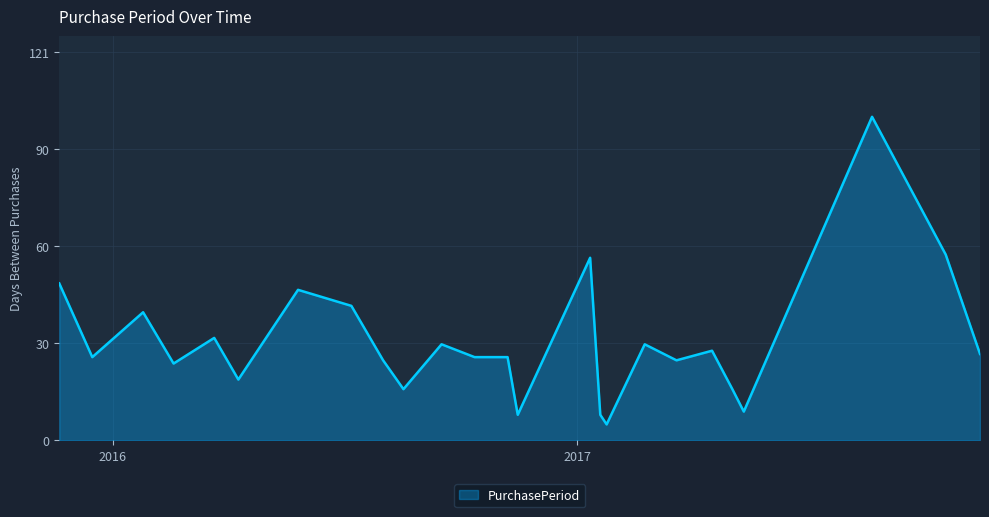

What is the minimum value shown in the chart?

5